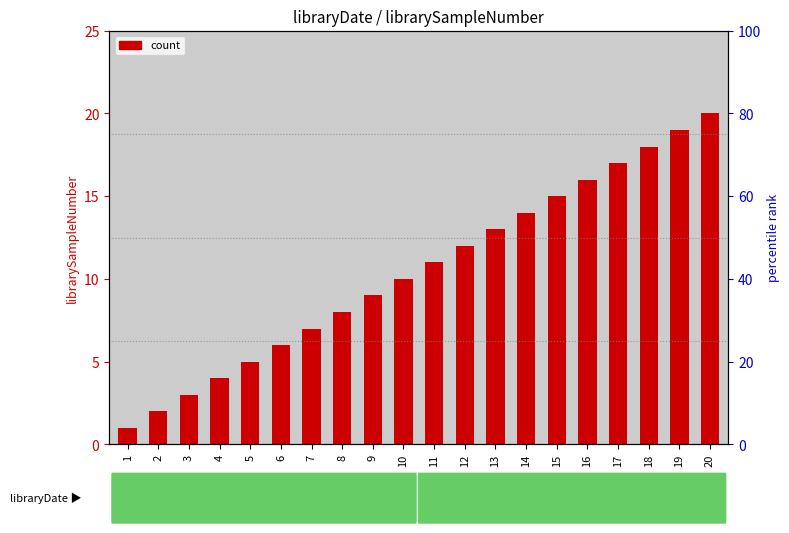

What is the greatest value displayed?

20